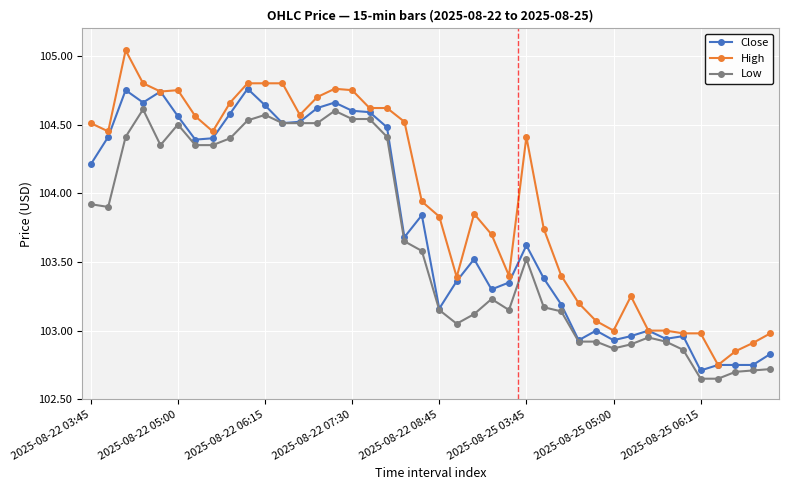

List the series in order of their overall mean, lowest first.

Low, Close, High